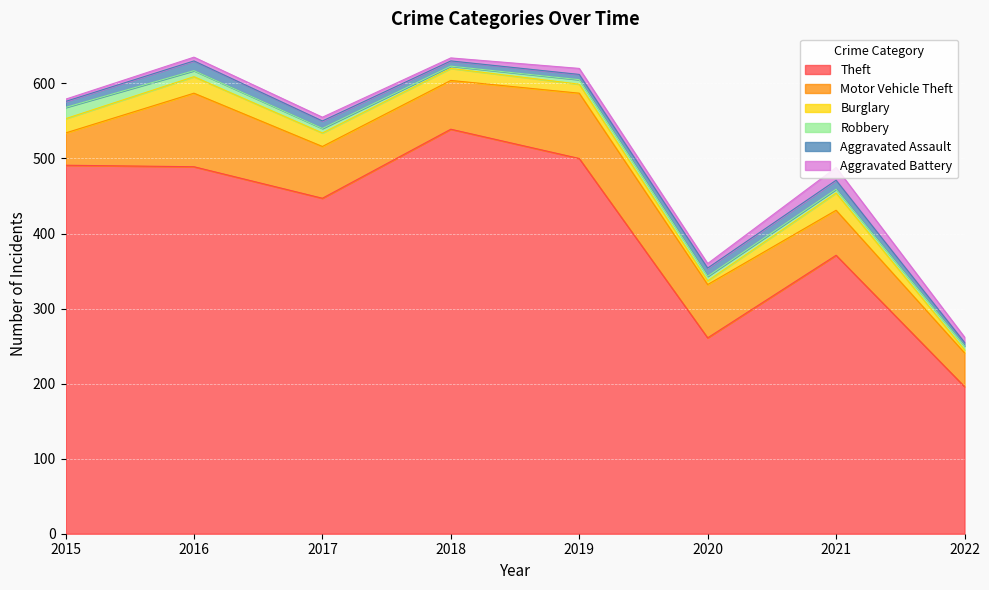

List the labels in order of Aggravated Battery value, largest first.

2021, 2019, 2022, 2020, 2016, 2017, 2018, 2015